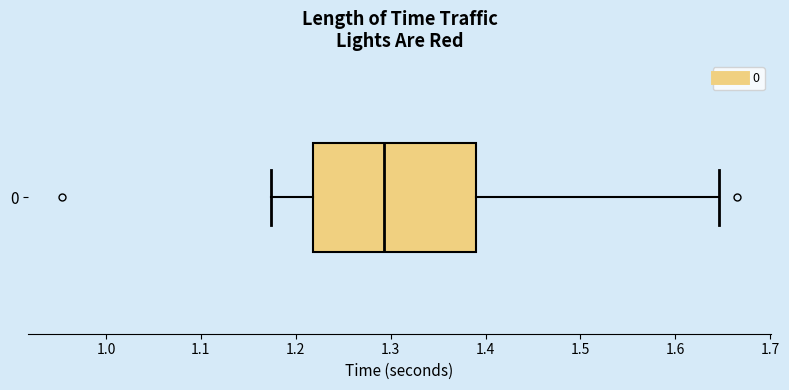

Where is the right edge of the box at y = 0 on the x-axis? The values are not printed on the chart, so give them approximately, as read against the axis.

1.39